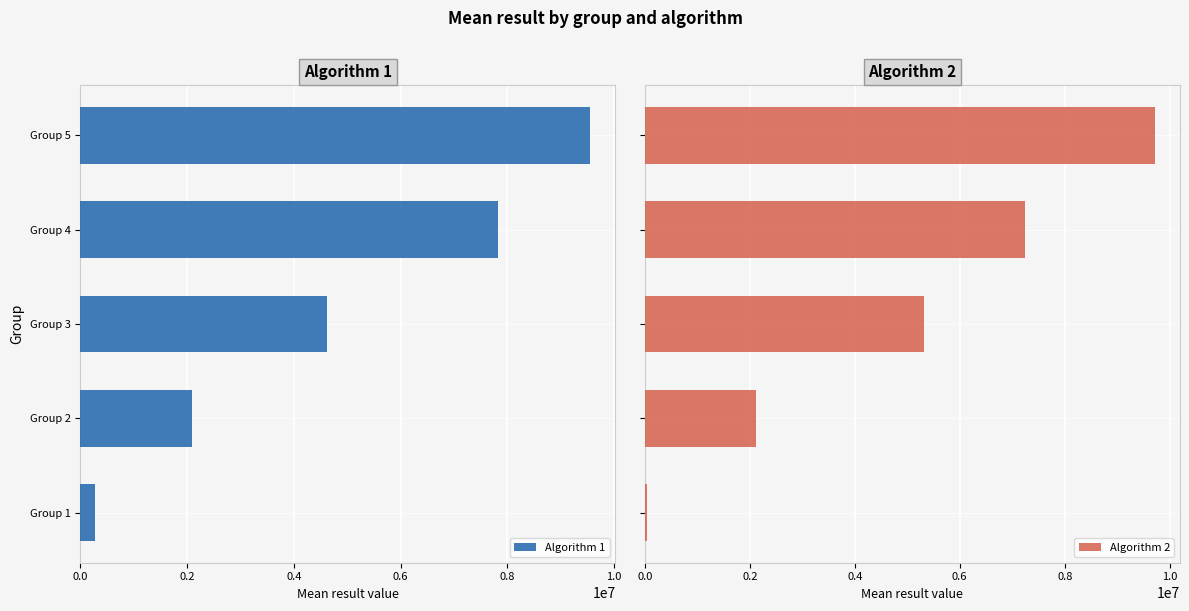

How many data points in Algorithm 2 are above 5311773?

3